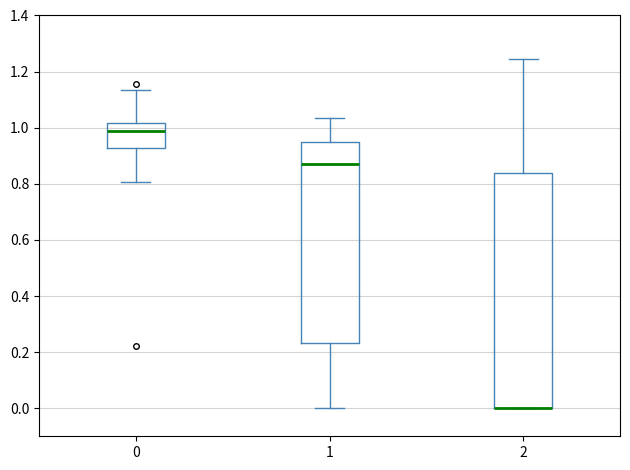

Where is the lower edge of the box at x = 0 on the y-axis? The values are not printed on the chart, so give them approximately, as read against the axis.

0.92